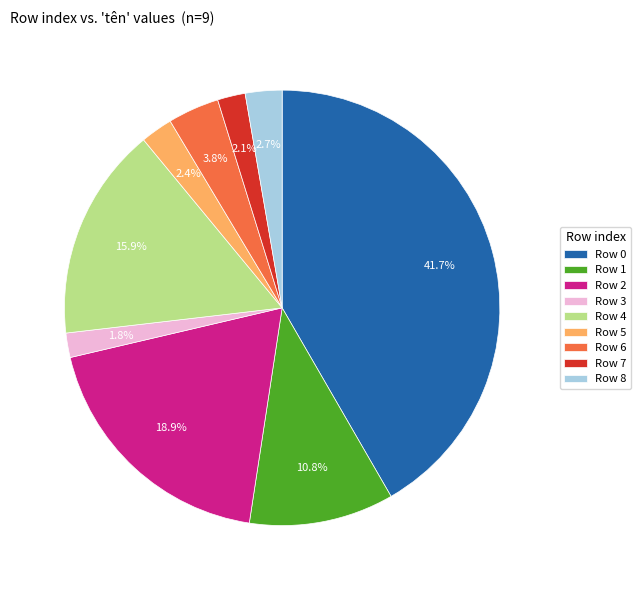

Is there a majority slice in this chart?

No